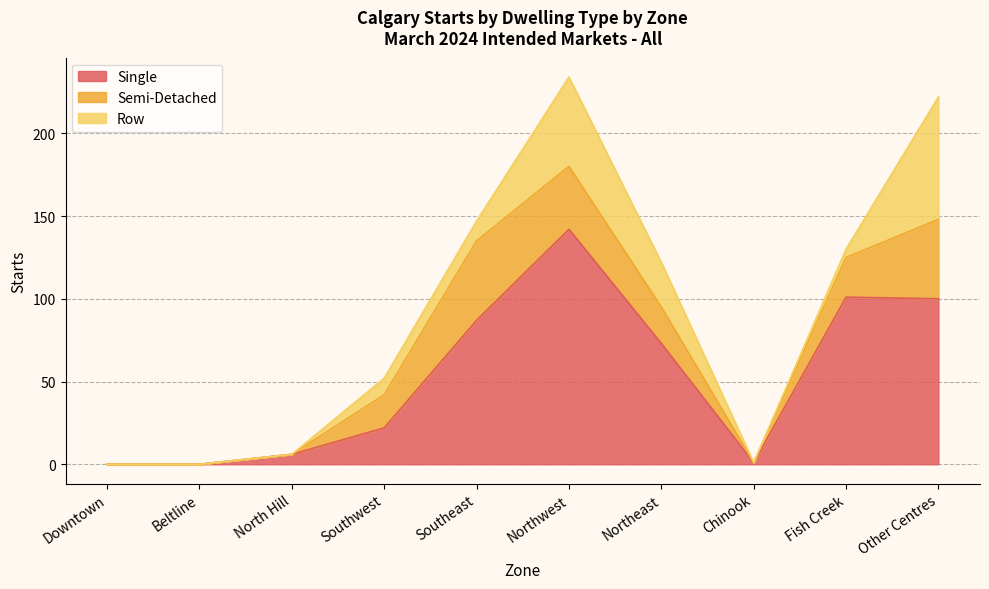

How many data points in Single are above 73?

4